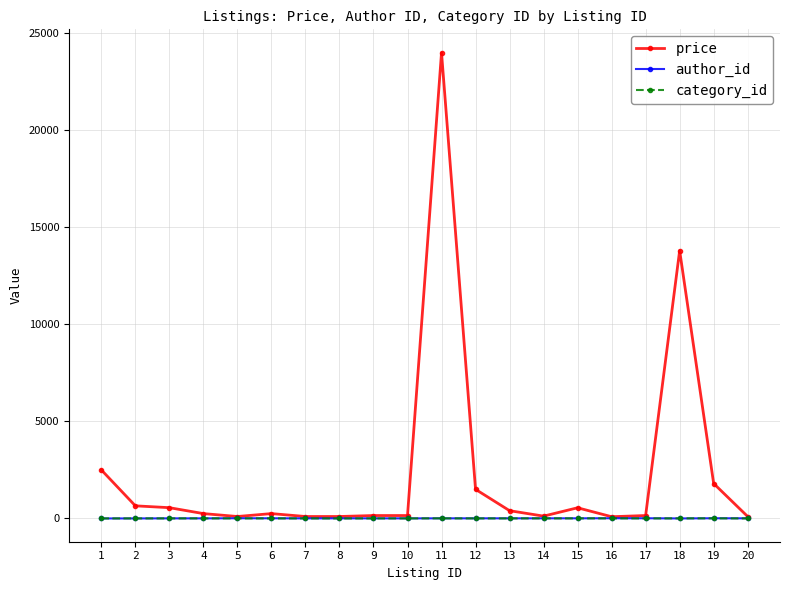

Which series has the largest total across all categories?

price